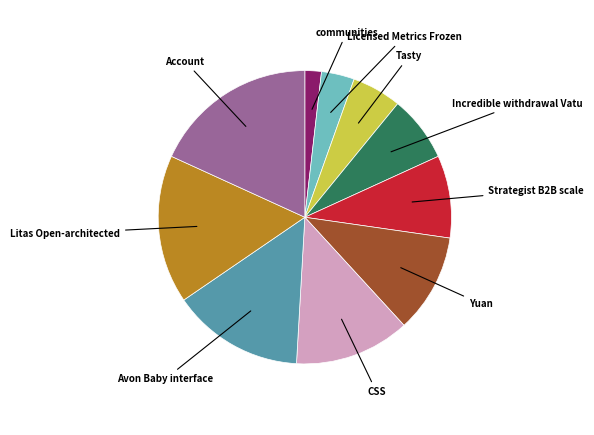

Is there any slice that represents more than half of the pie?

No